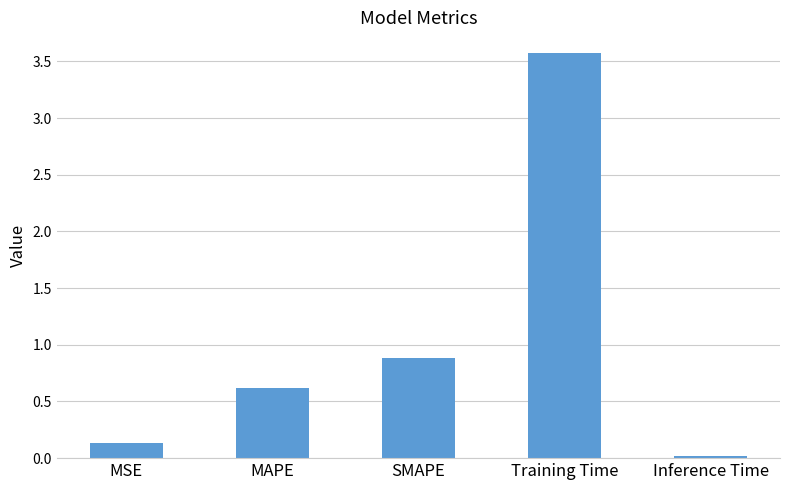

What is the label of the 2nd bar from the right?

Training Time